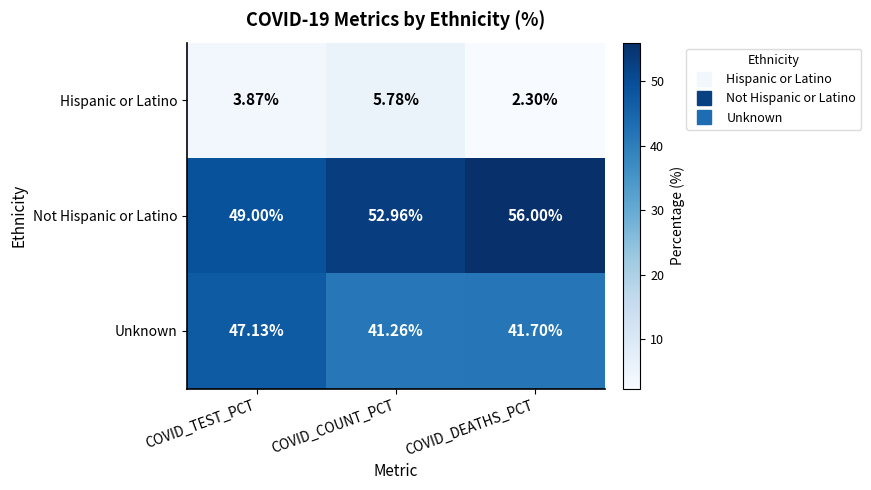

Which series has the largest range (max minus min)?

Not Hispanic or Latino